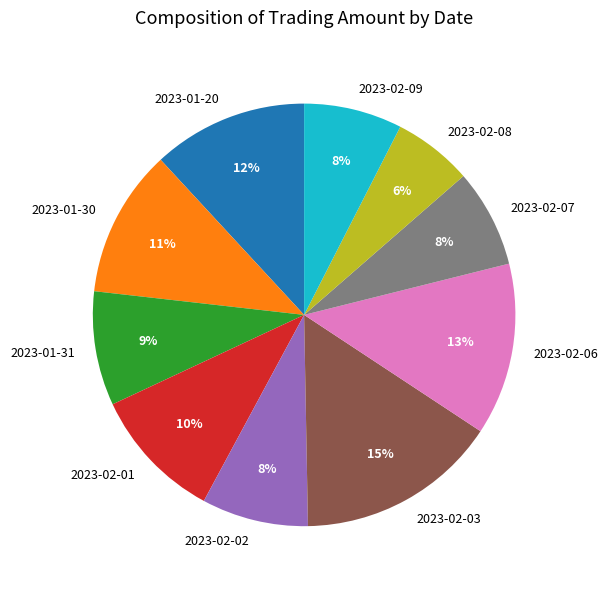

To the nearest percent, what is the combined percentage of 2023-02-01 and 2023-02-08?

16%